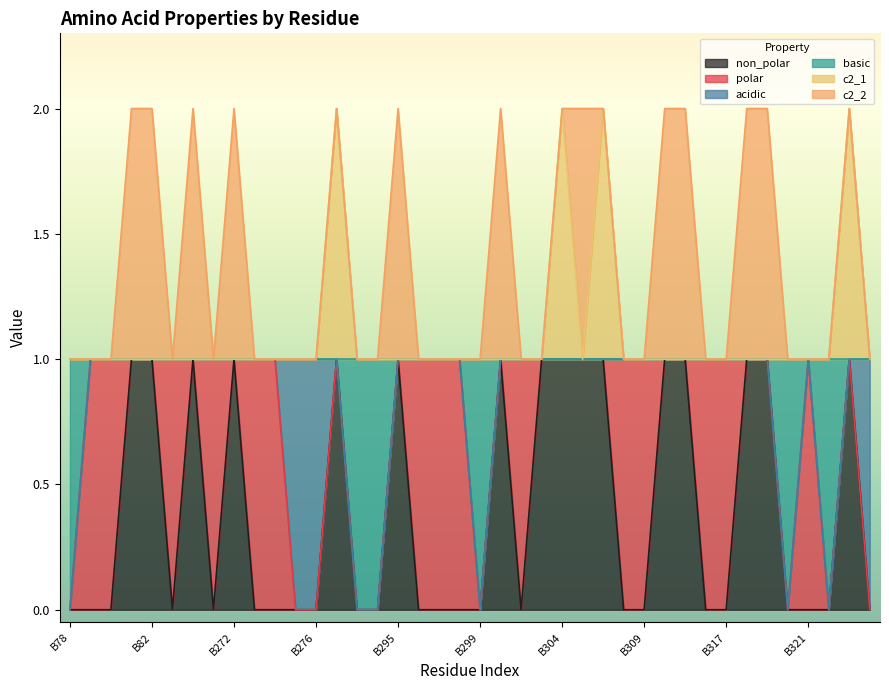

The c2_1 series shows 1 at B309. True or false?

True